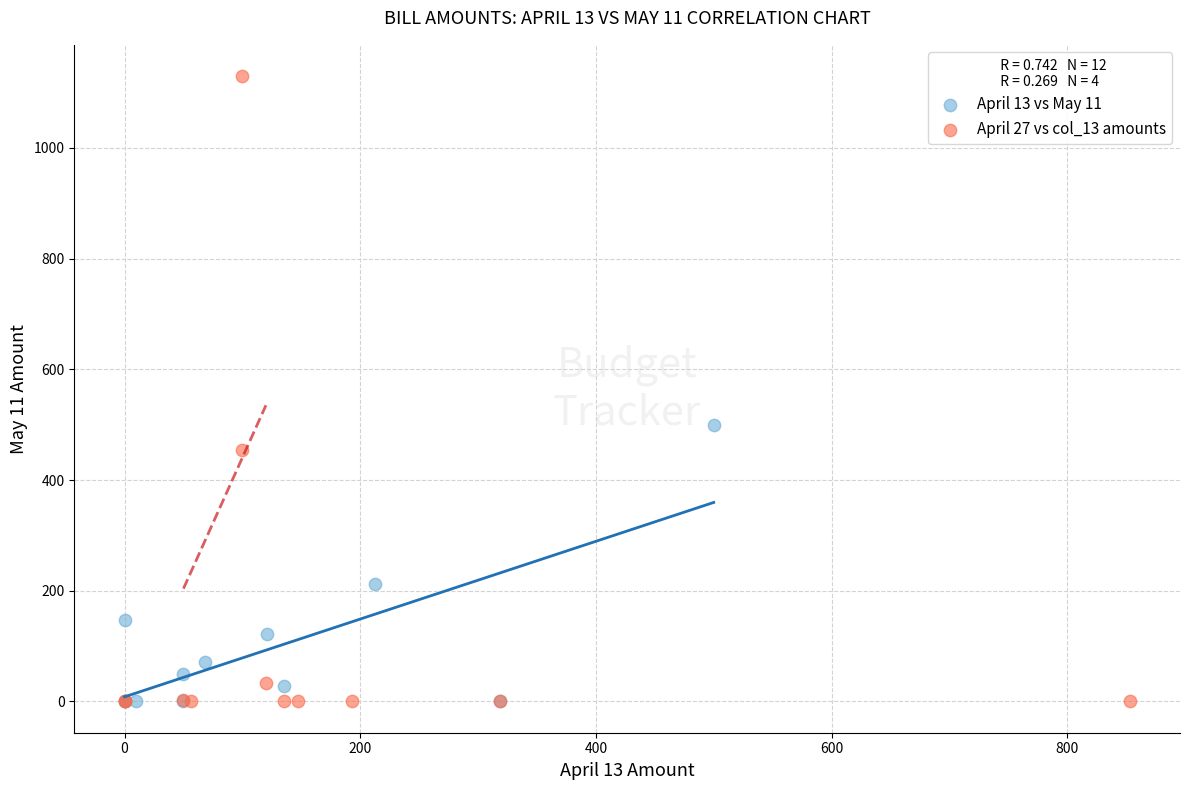

Which series reaches the maximum Y coordinate?

April 27 vs col_13 amounts